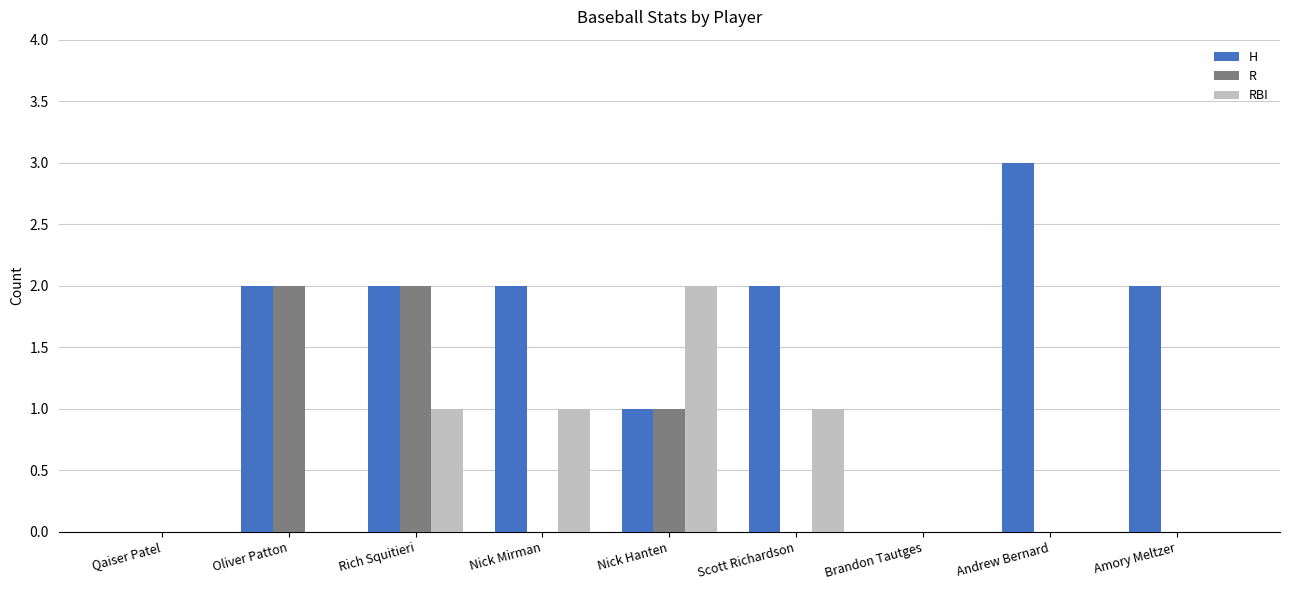

Which series has the widest spread of values?

H